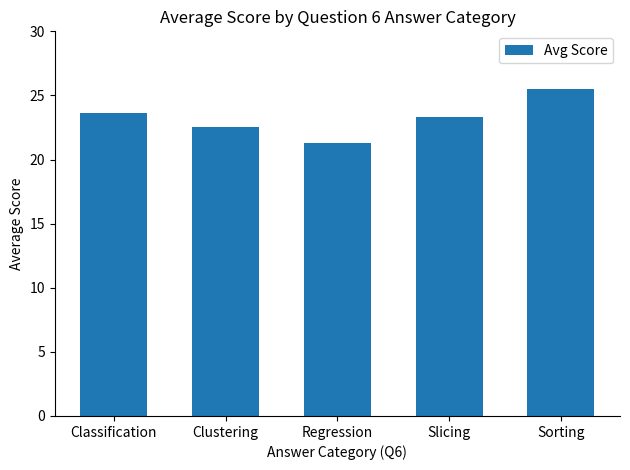

List the labels in order of value, largest first.

Sorting, Classification, Slicing, Clustering, Regression